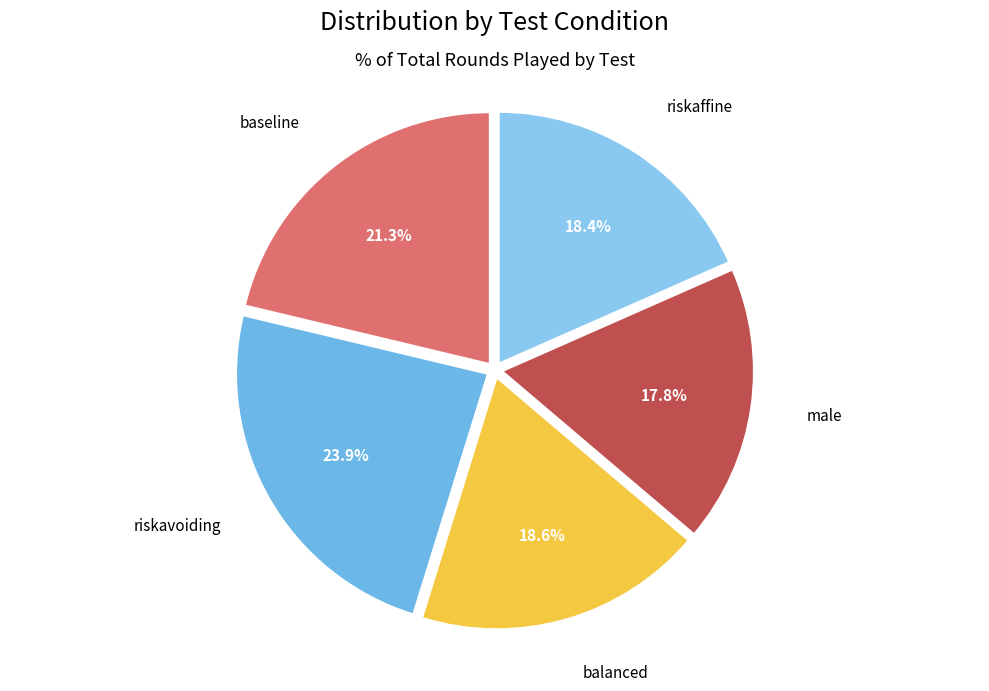

Which has a higher value, riskaffine or male?

riskaffine